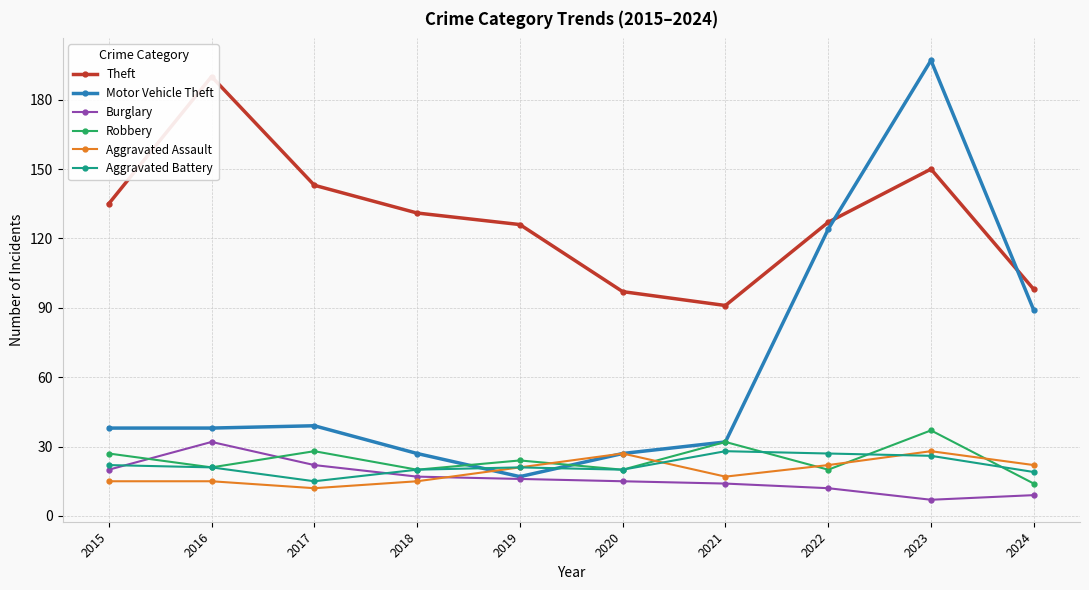

How many lines are shown in the chart?

6